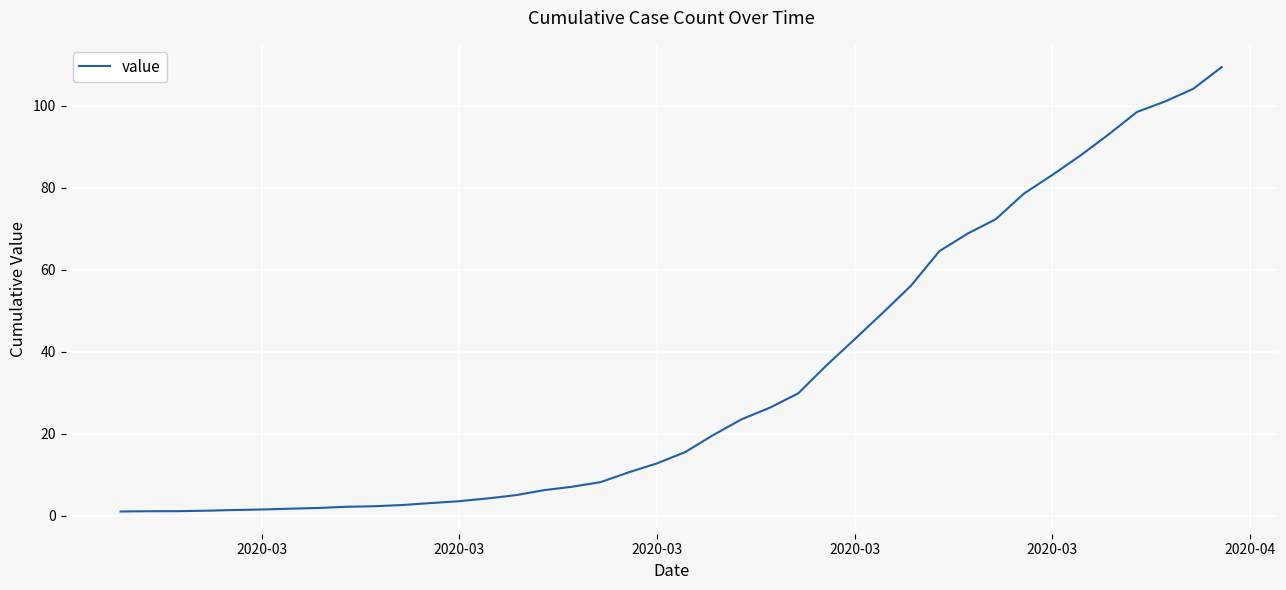

What is the greatest value displayed?

109.4